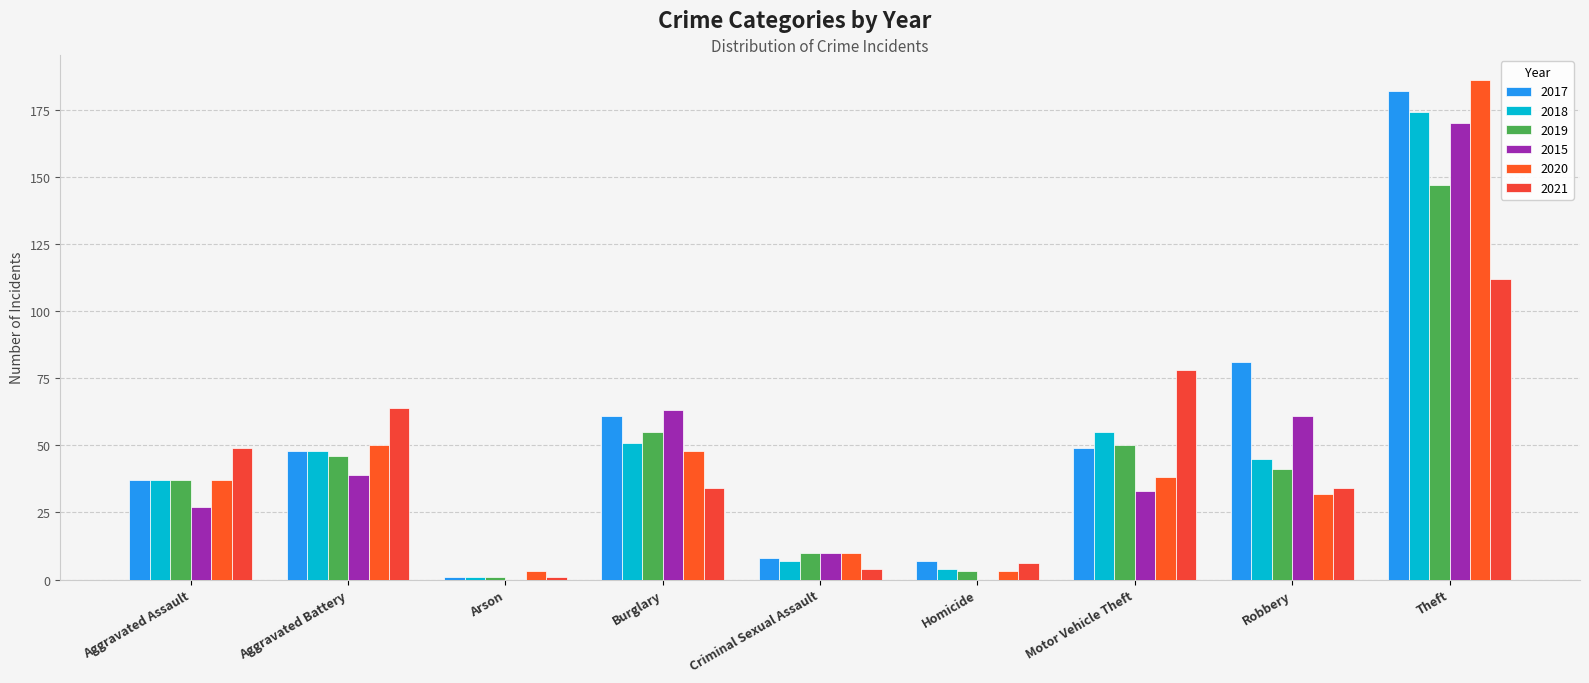

How many distinct data groups are displayed?

6